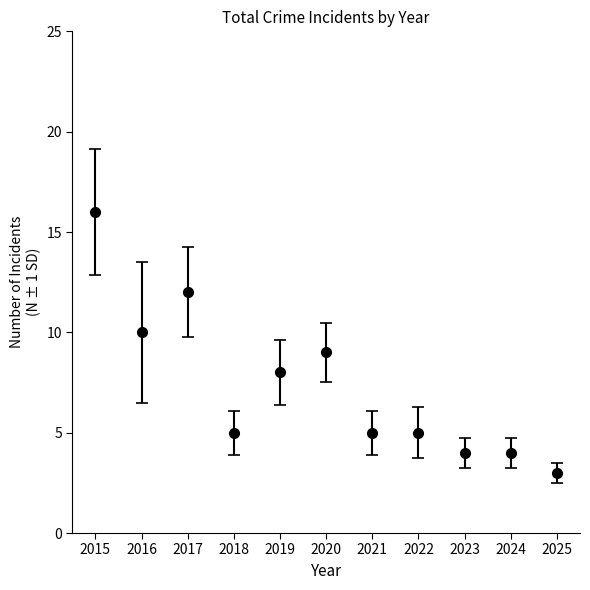

What is the value of the 7th point from the left?

5